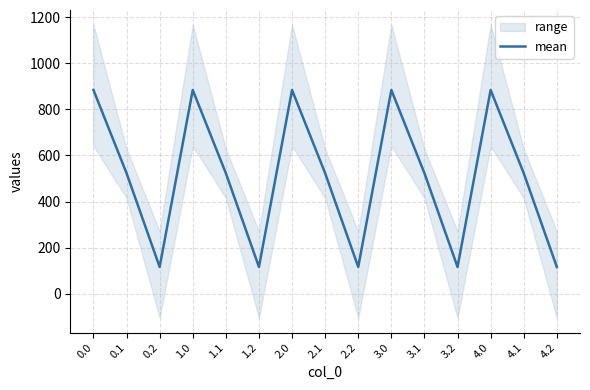

Approximately how many times larger is the value at 0.1 compared to 0.2?

4.5